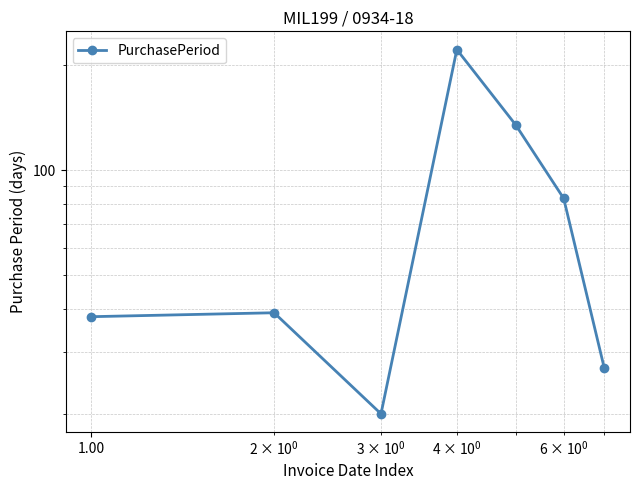

What is the average value?

81